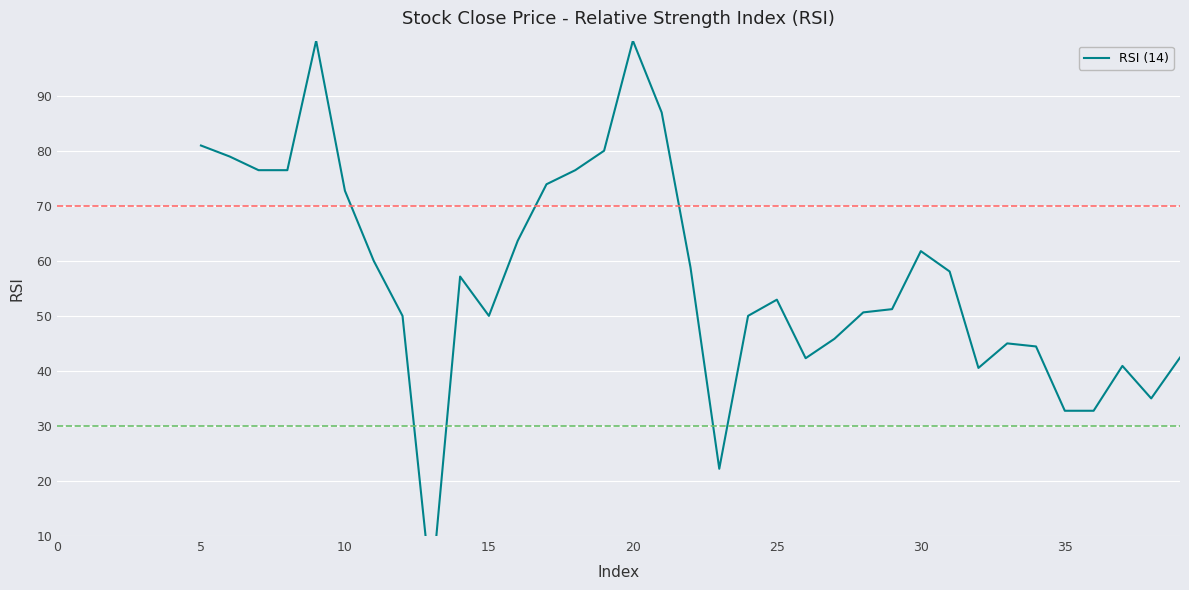

Which category has the lowest value across all series?

13